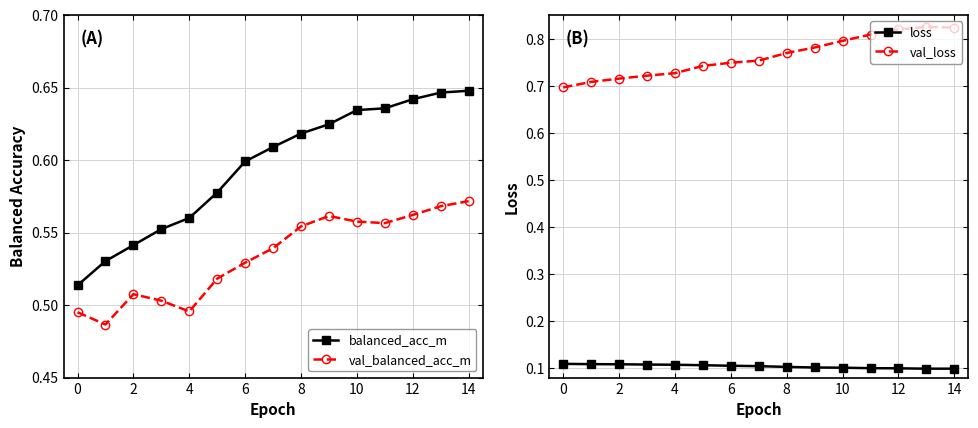

Which series has the largest total across all categories?

val_loss